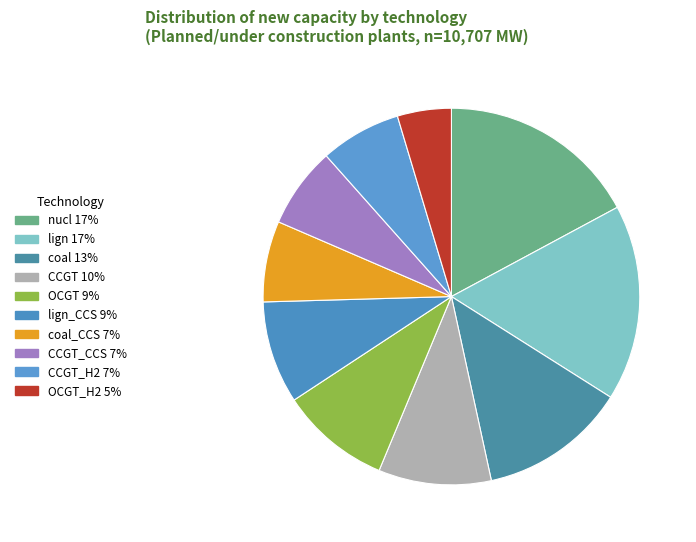

Count the number of slices in the pie.

10